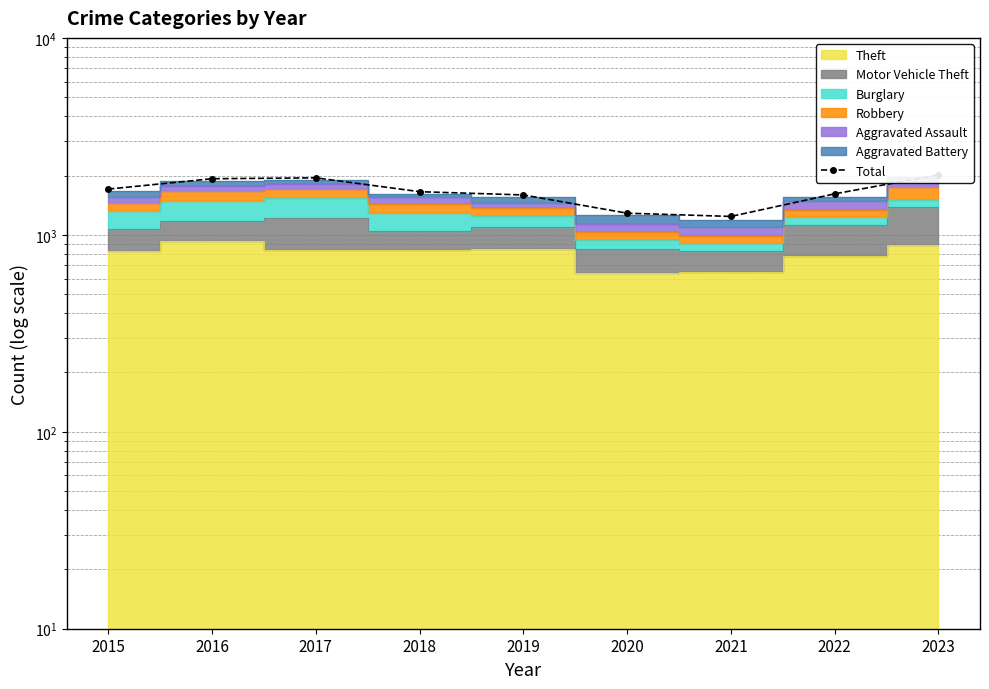

The value at 2018 is 399. True or false?

False